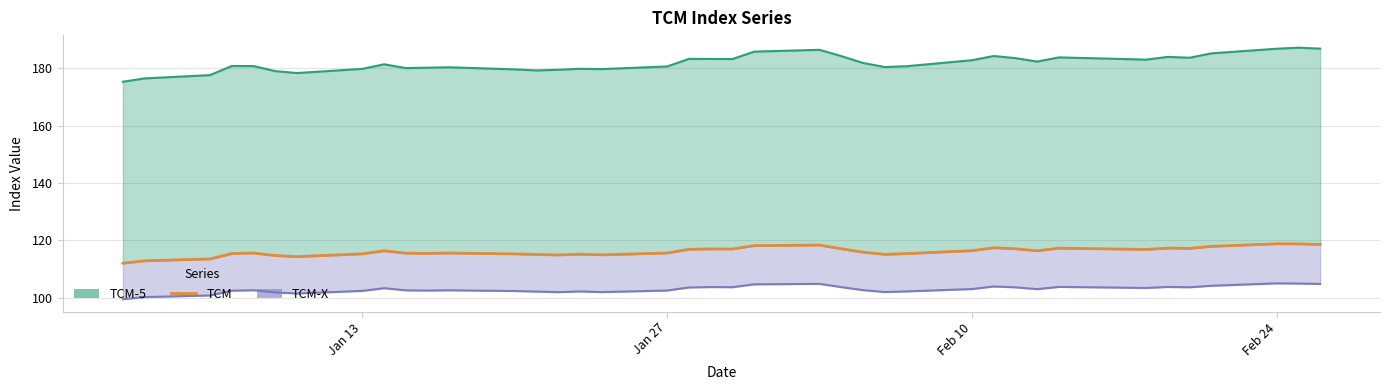

Is it true that the value at Feb 10 is 36.3?

False